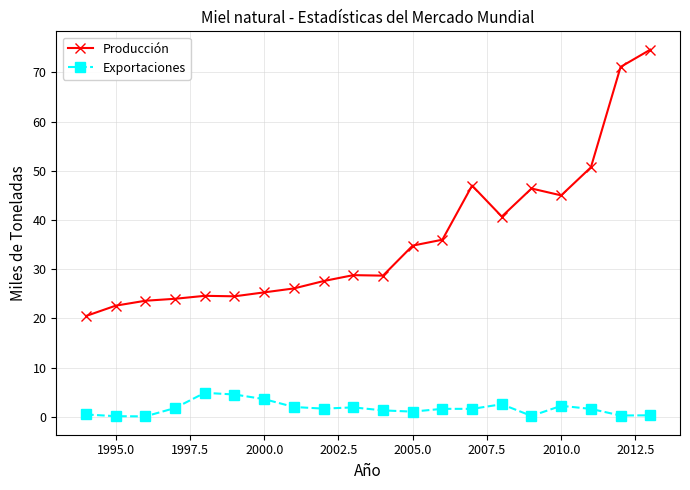

True or false: Exportaciones has more than 1 interior local peaks.

True